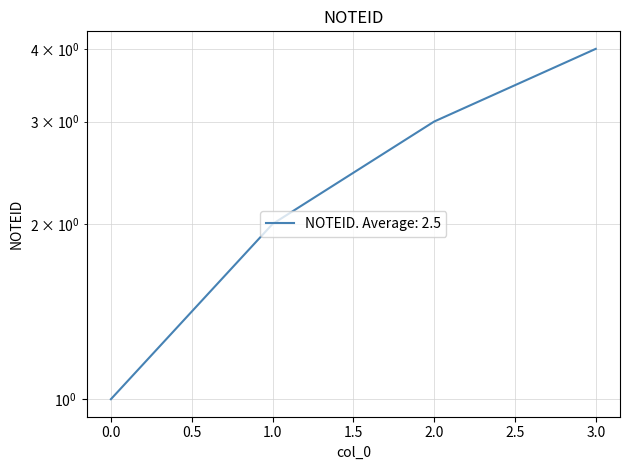

Reading left to right, list all the values displayed in this chart.

0=1	1=2	2=3	3=4